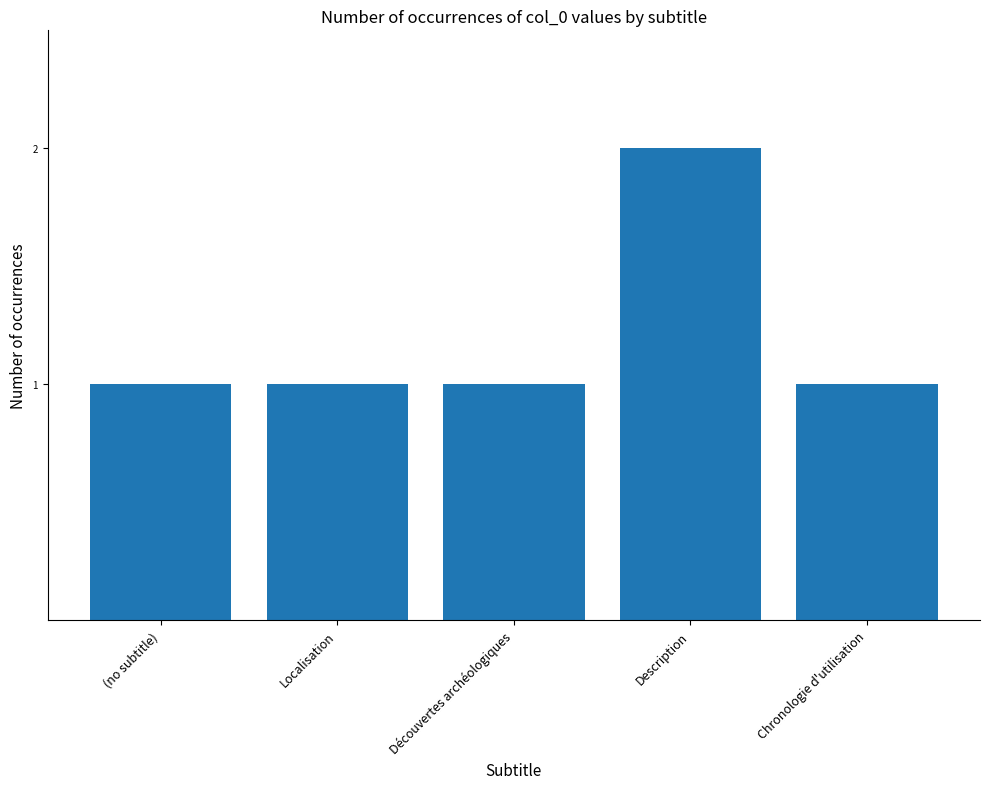

The chart shows a value of 1 at Découvertes archéologiques. True or false?

True